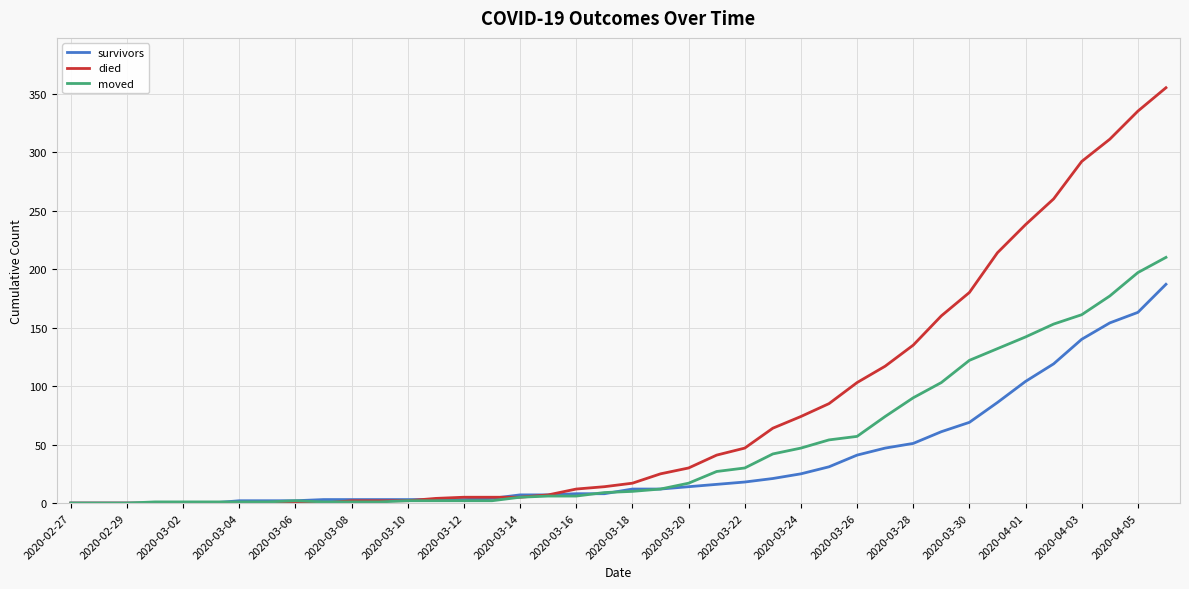

What is the difference between the maximum and minimum values in the moved series?

210